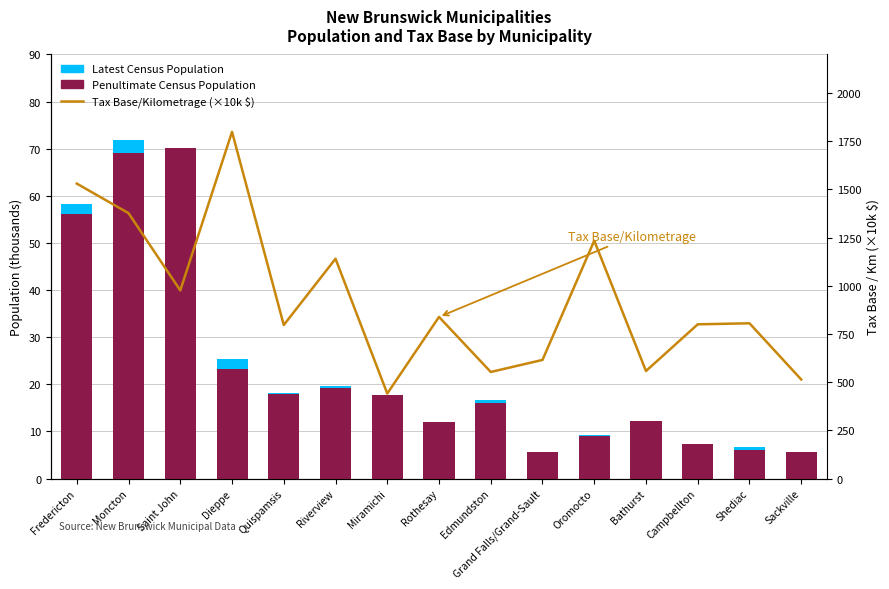

What is the difference between the maximum and minimum values in the Penultimate Census Population series?

64.5